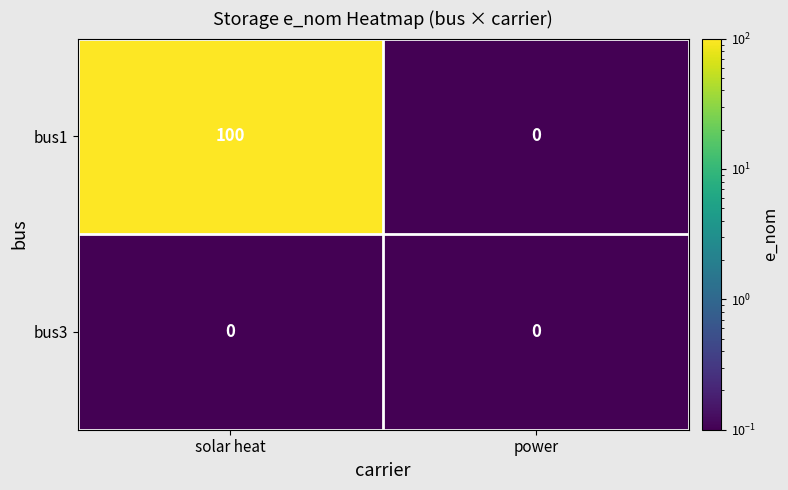

List the series in order of their peak value, lowest first.

bus3, bus1